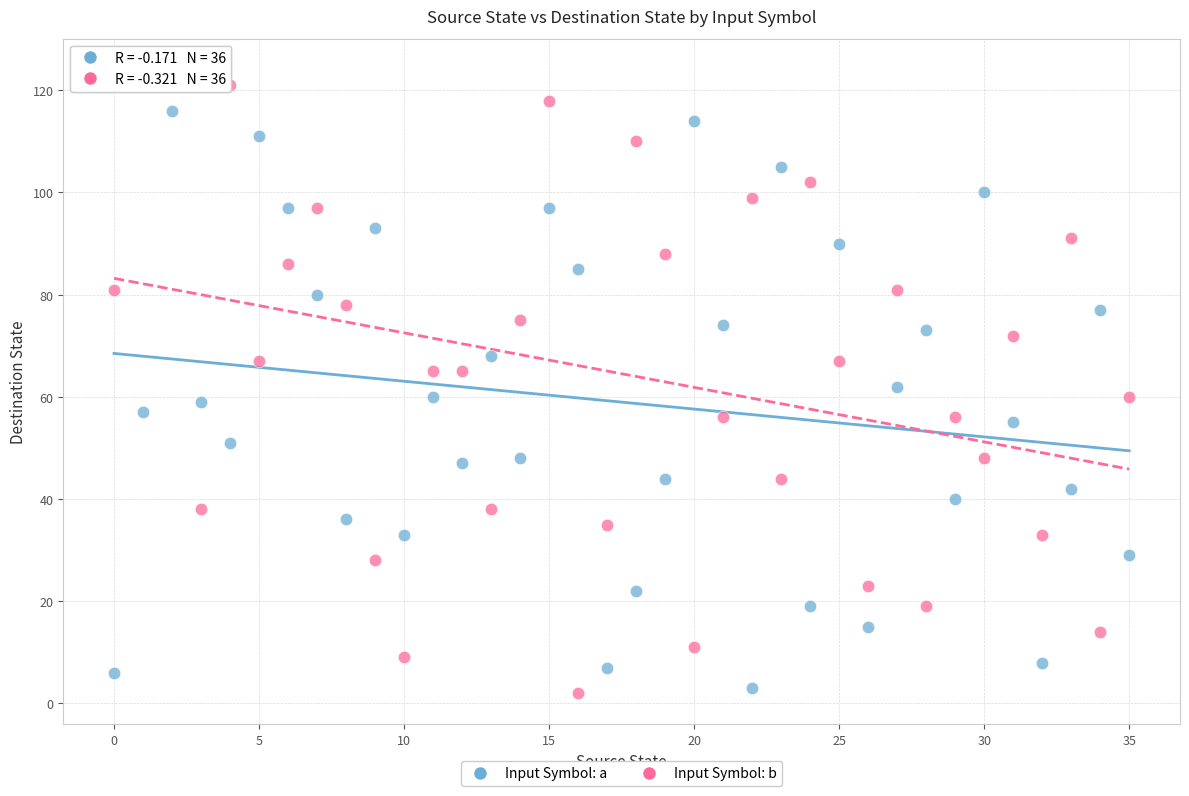

Which series contains the highest Y value?

Input Symbol: b